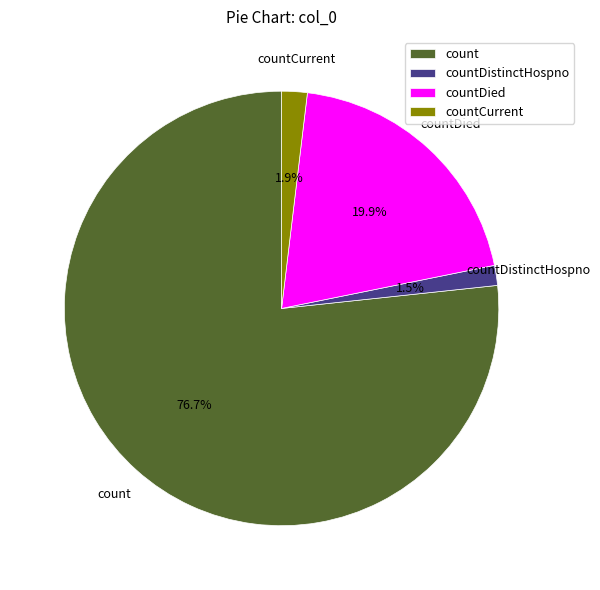

Which has a higher value, countDied or countCurrent?

countDied